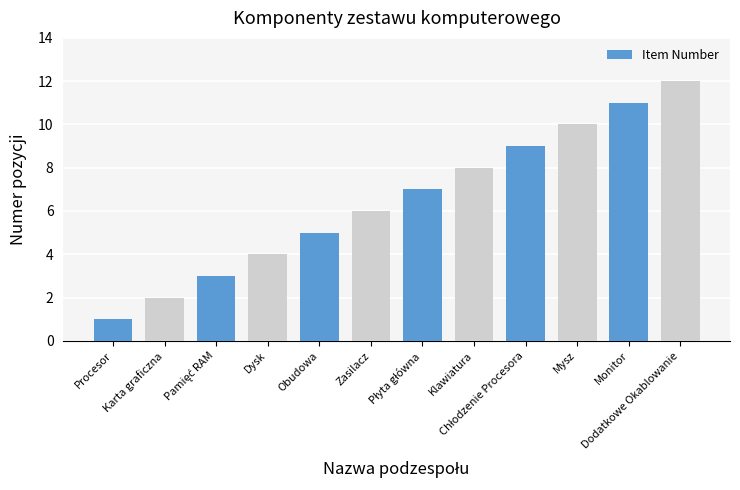

How many series are shown in this chart?

1